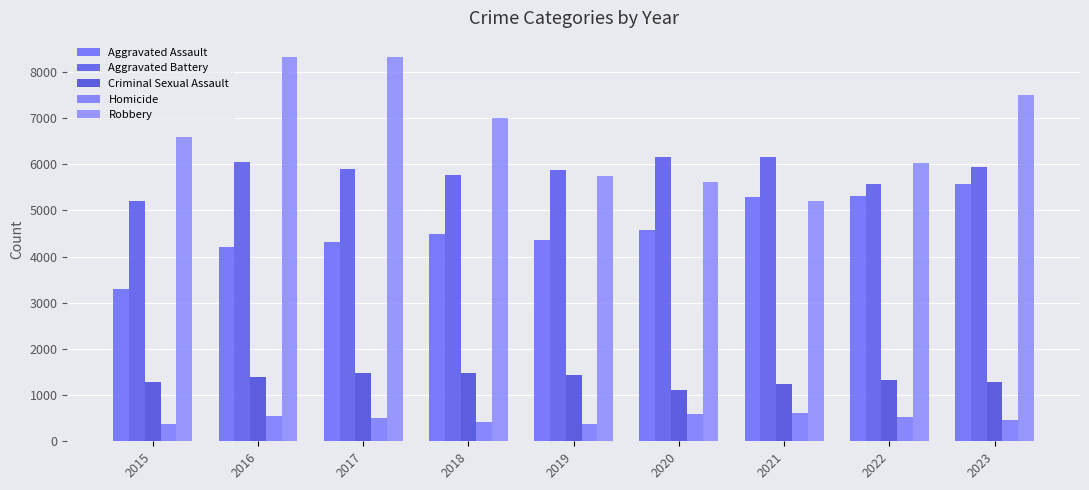

At which label is Homicide closest to 488?

2017